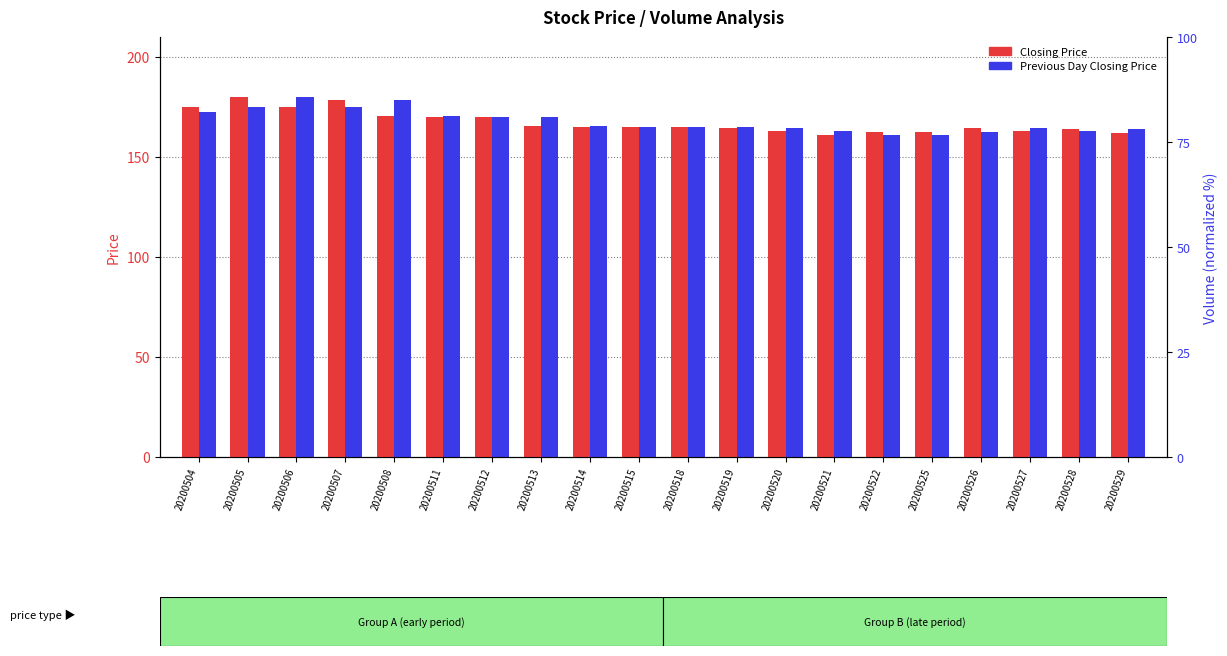

True or false: Previous Day Closing Price has a value of 163.0 at 20200521.

True